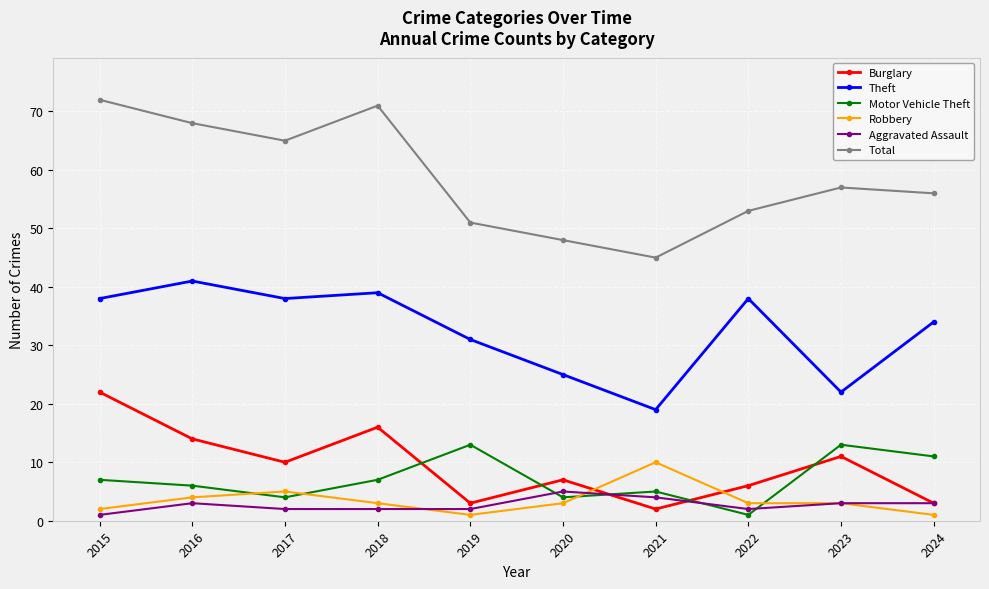

What is the minimum value for Burglary?

2